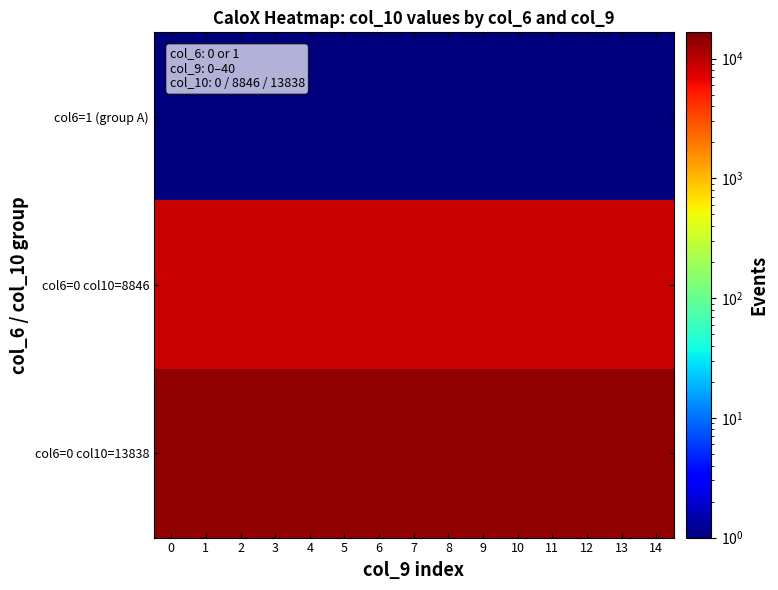

Reading left to right, transcribe all the data shown in this chart.

col6=1 (group A): 0=1.0	1=1.0	2=1.0	3=1.0	4=1.0	5=1.0	6=1.0	7=1.0	8=1.0	9=1.0	10=1.0	11=1.0	12=1.0	13=1.0	14=1.0
col6=0 col10=8846: 0=8847.6	1=8847.6	2=8847.6	3=8847.6	4=8847.6	5=8847.6	6=8847.6	7=8847.6	8=8847.6	9=8847.6	10=8847.6	11=8847.6	12=8847.6	13=8847.6	14=8847.6
col6=0 col10=13838: 0=13839.4	1=13839.4	2=13839.4	3=13839.4	4=13839.4	5=13839.4	6=13839.4	7=13839.4	8=13839.4	9=13839.4	10=13839.4	11=13839.4	12=13839.4	13=13839.4	14=13839.4